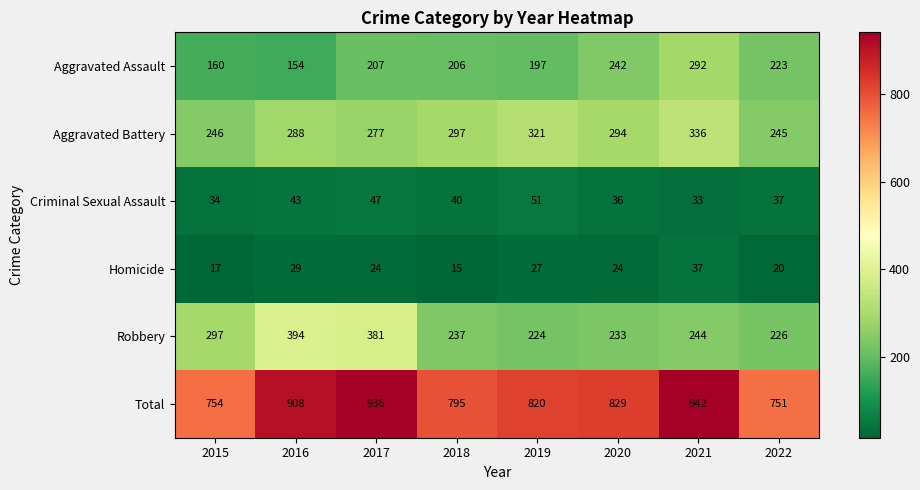

What is the maximum value for Robbery?

394